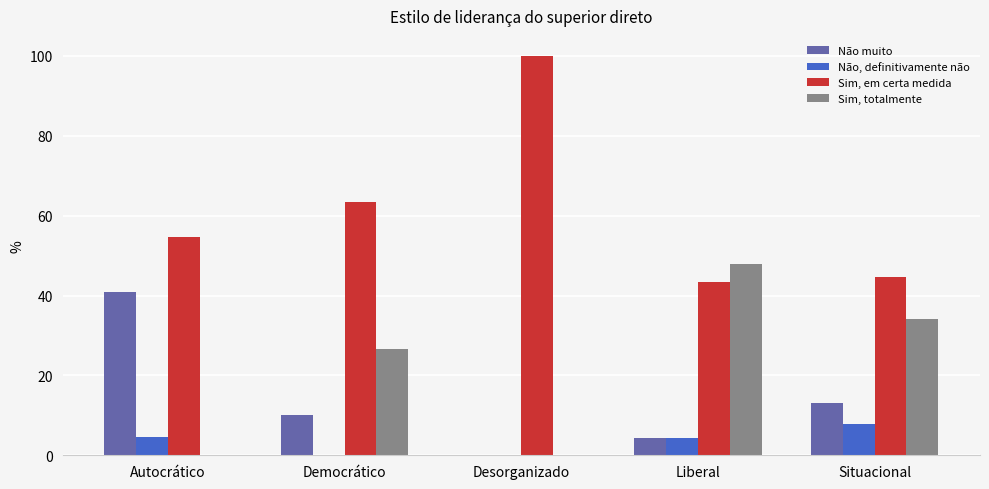

What is the maximum value shown in the chart?

100.0